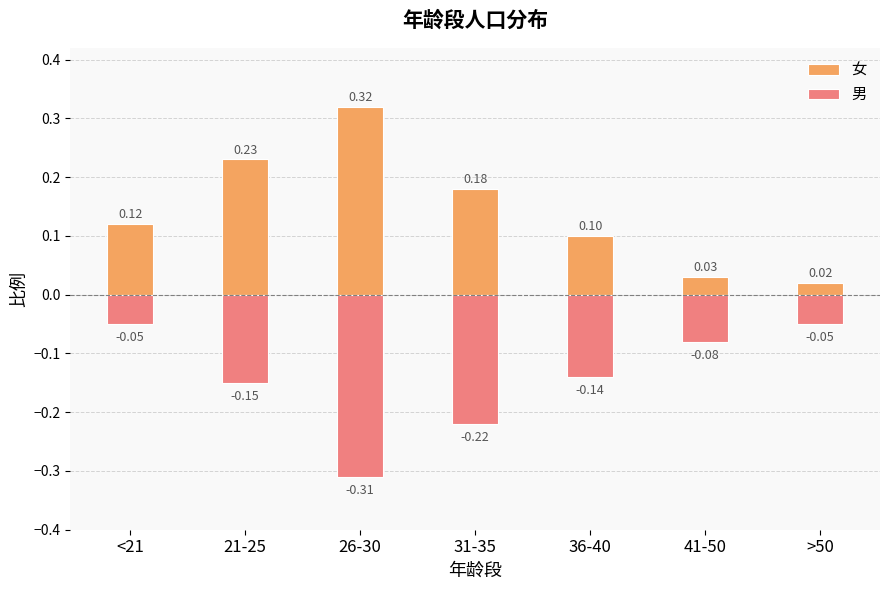

Reading left to right, extract all data points from this chart.

女: 0.1	0.2	0.3	0.2	0.1	0.0	0.0
男: -0.1	-0.1	-0.3	-0.2	-0.1	-0.1	-0.1